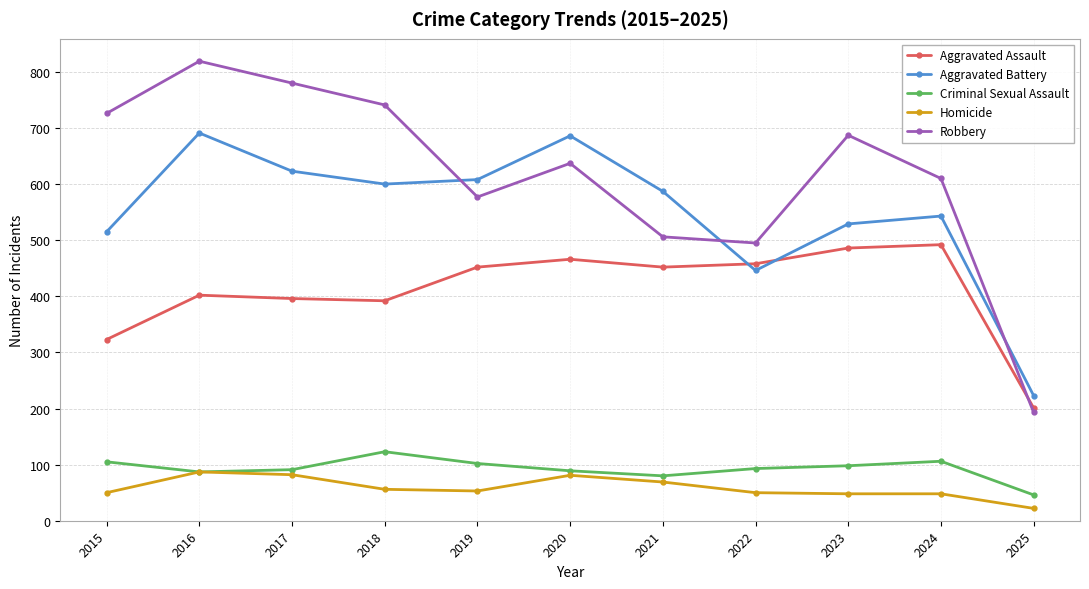

At which label does Criminal Sexual Assault reach its minimum?

2025